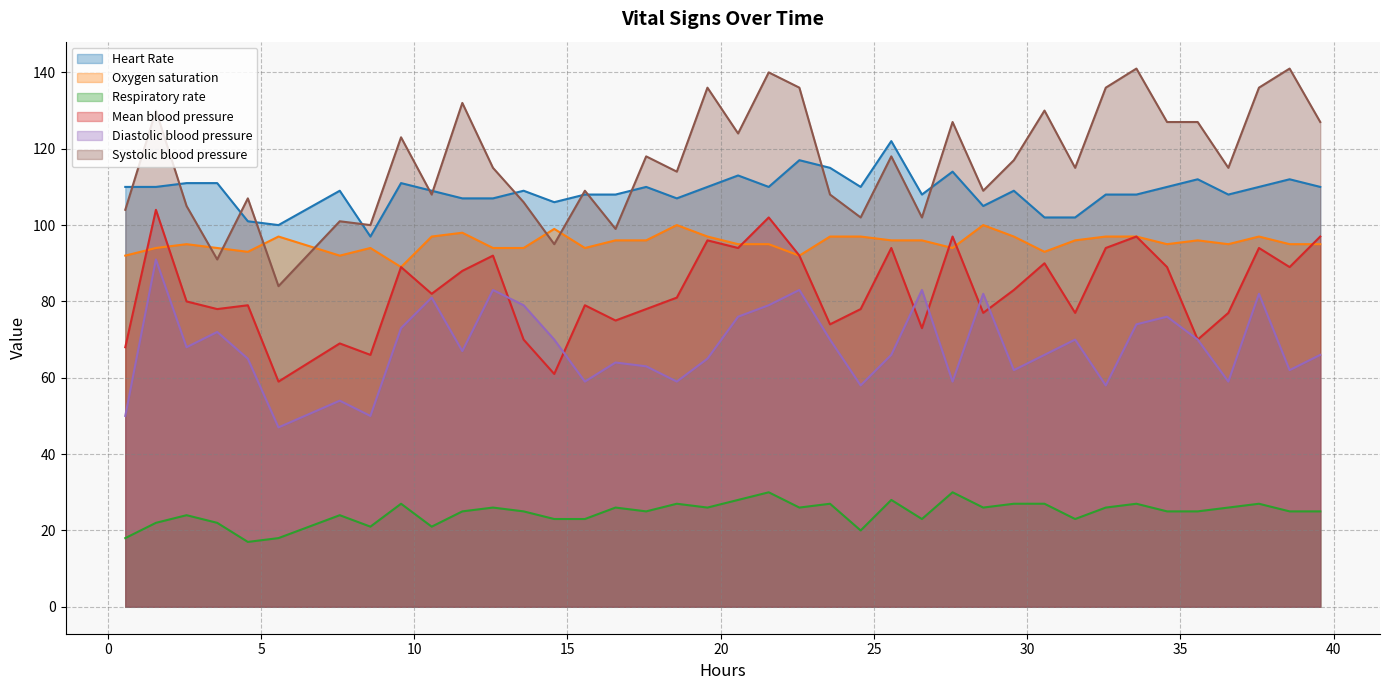

True or false: Systolic blood pressure and Respiratory rate intersect in this chart.

False